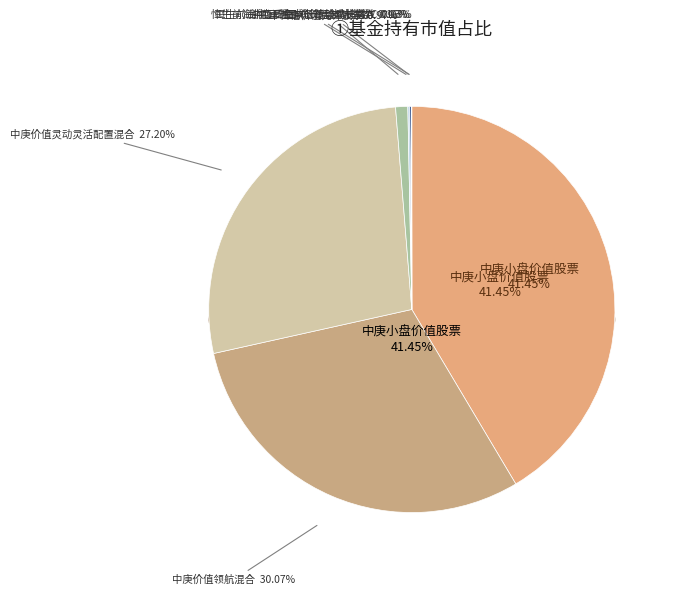

What is the change in value from 中庚价值领航混合 to 汇丰晋信价值先锋股票?

-22.3